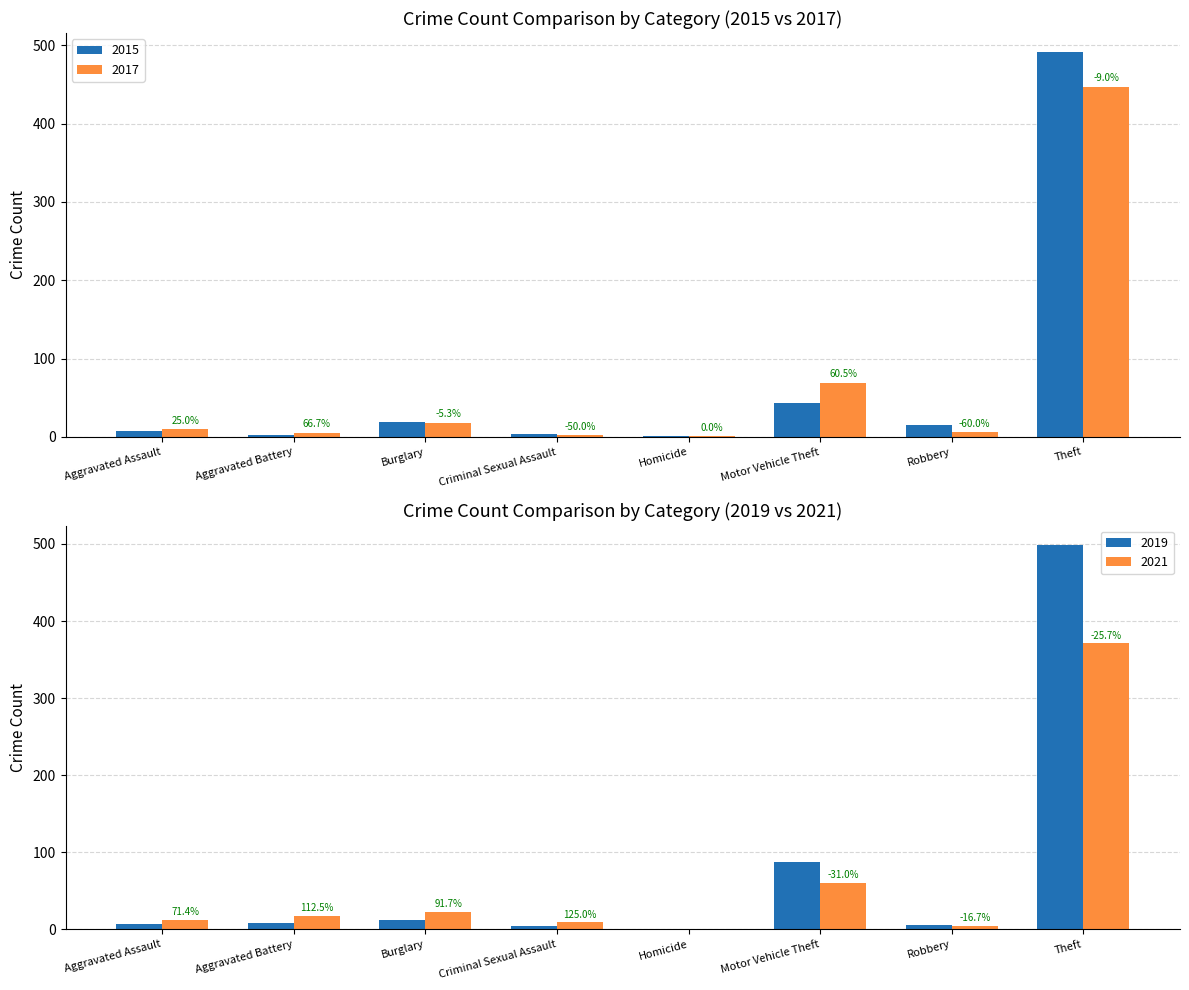

Is the value of 2021 at Motor Vehicle Theft greater than the value of 2017 at Robbery?

Yes